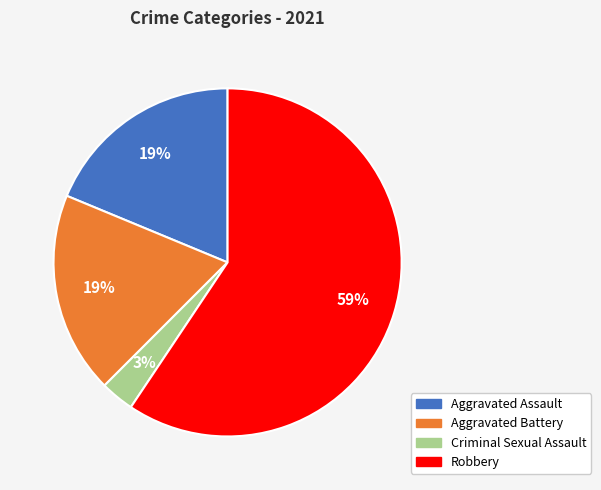

How many segments does this pie chart have?

4